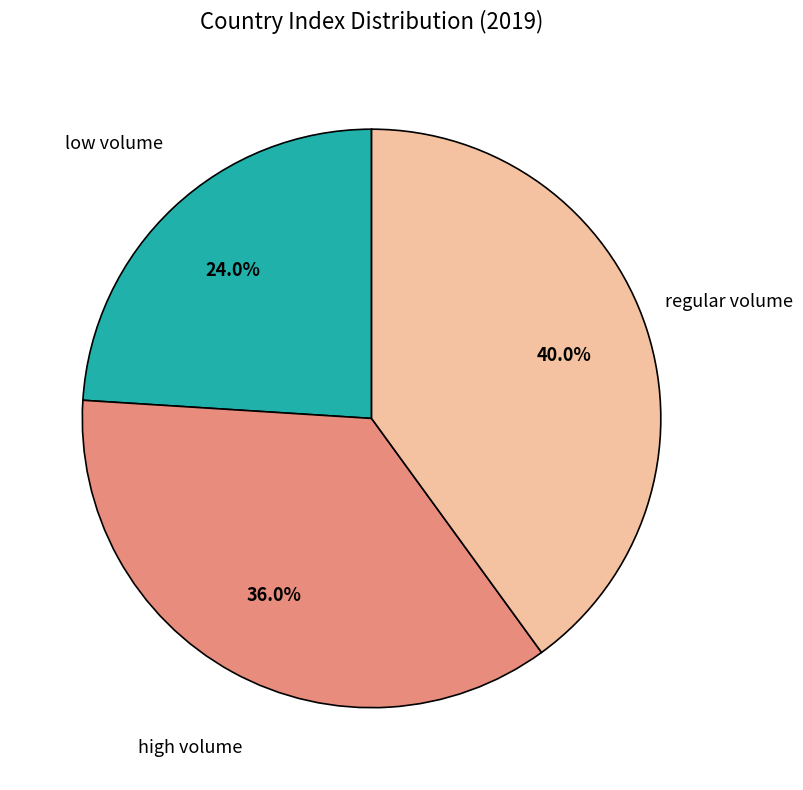

Does any single category account for the majority?

No